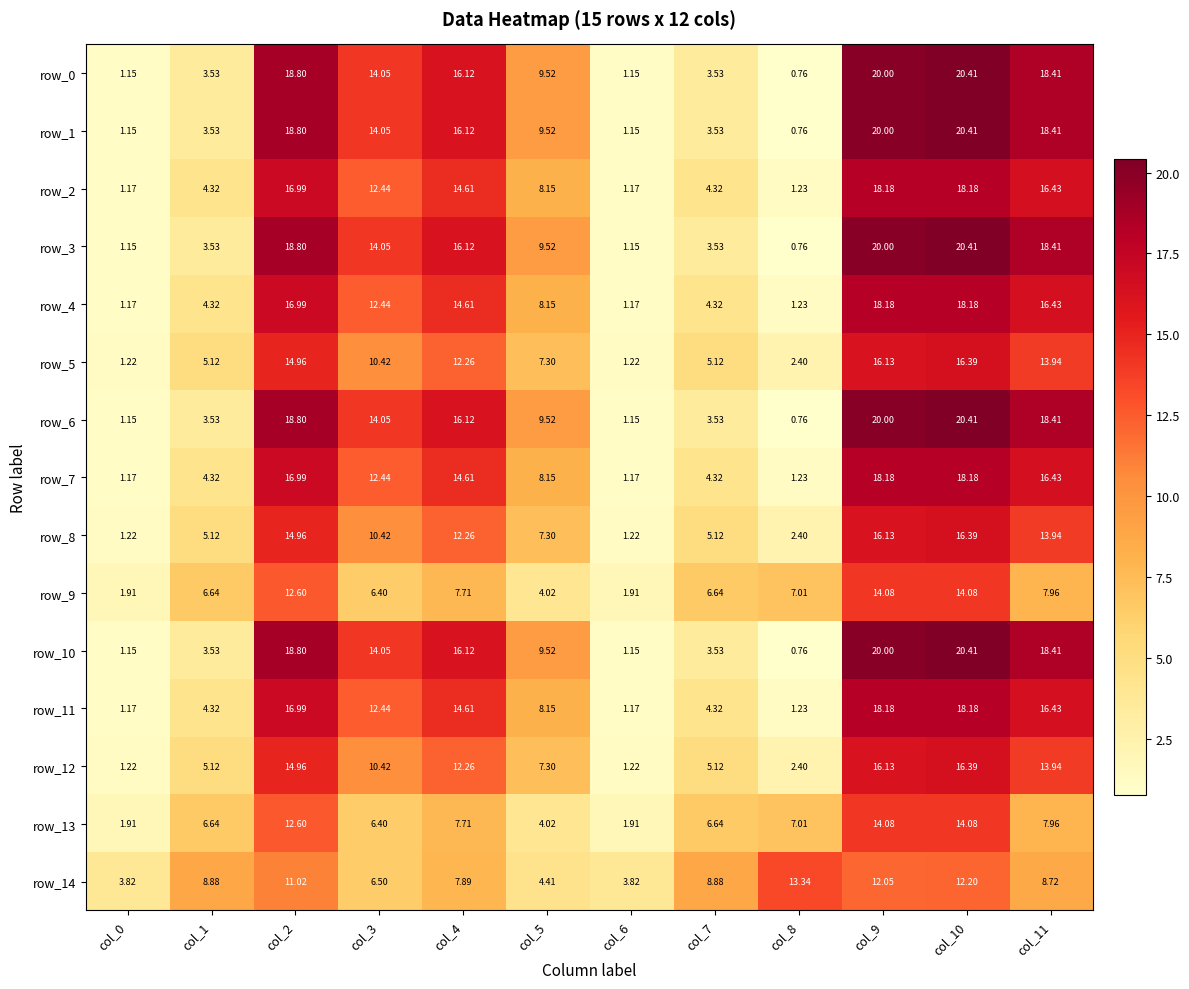

The value of row_5 at col_1 is 1.1. True or false?

False